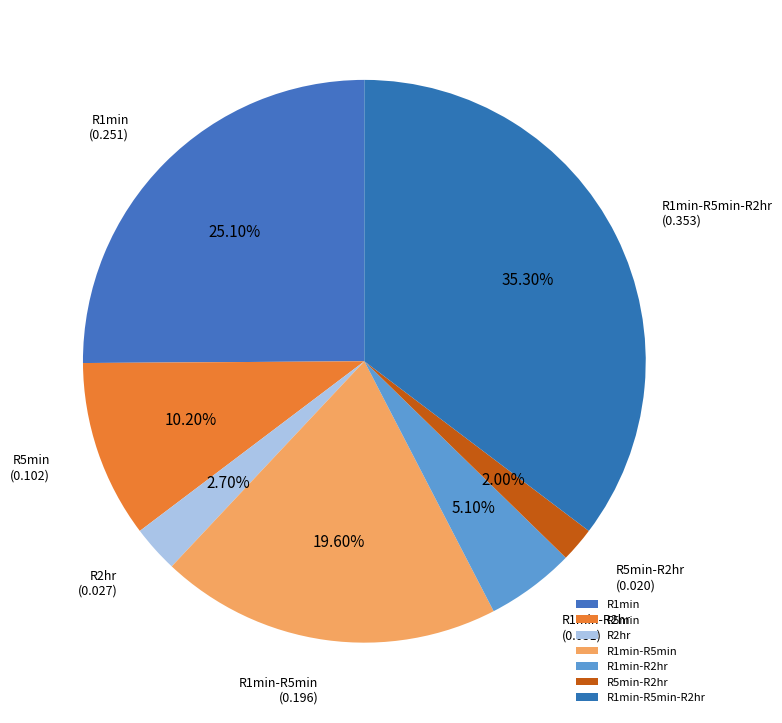

True or false: R5min-R2hr accounts for 2% of the total.

True